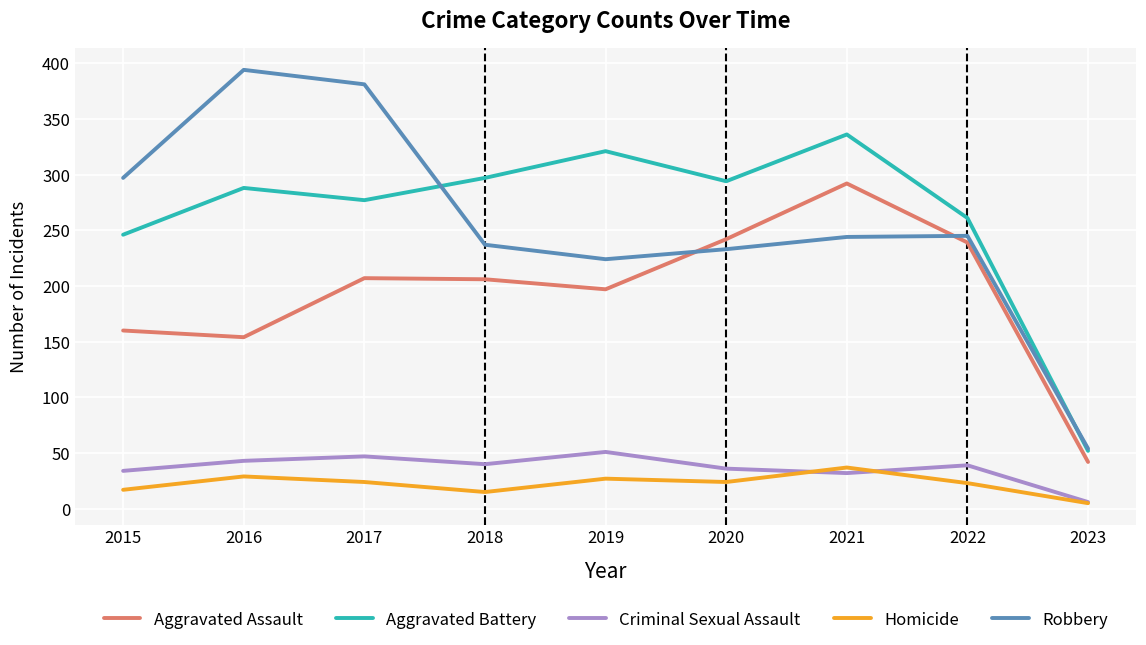

What is the difference between the Criminal Sexual Assault values at 2019 and 2021?

19